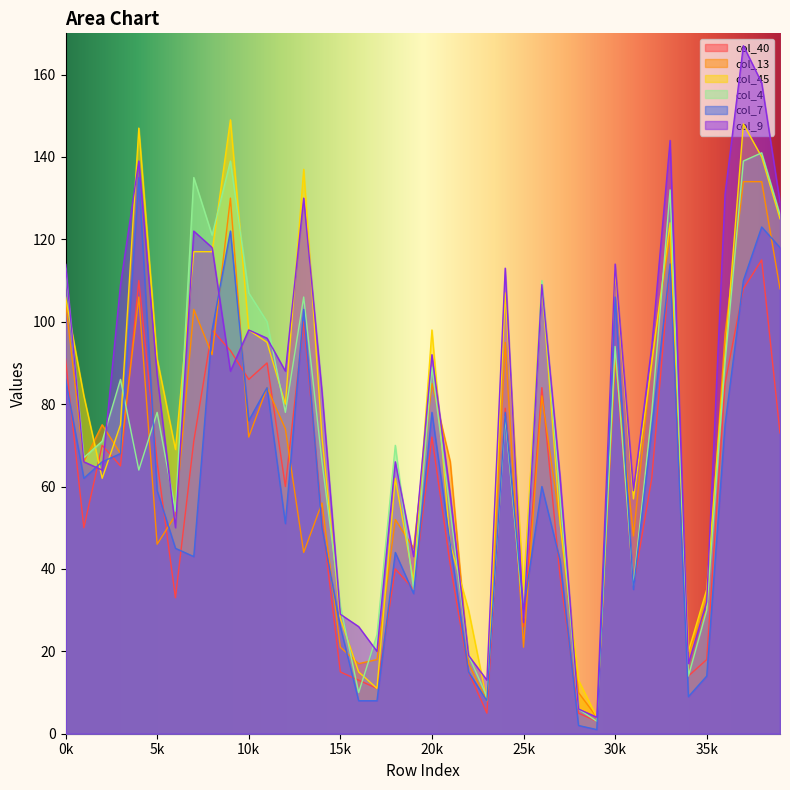

True or false: col_7 and col_45 intersect in this chart.

True